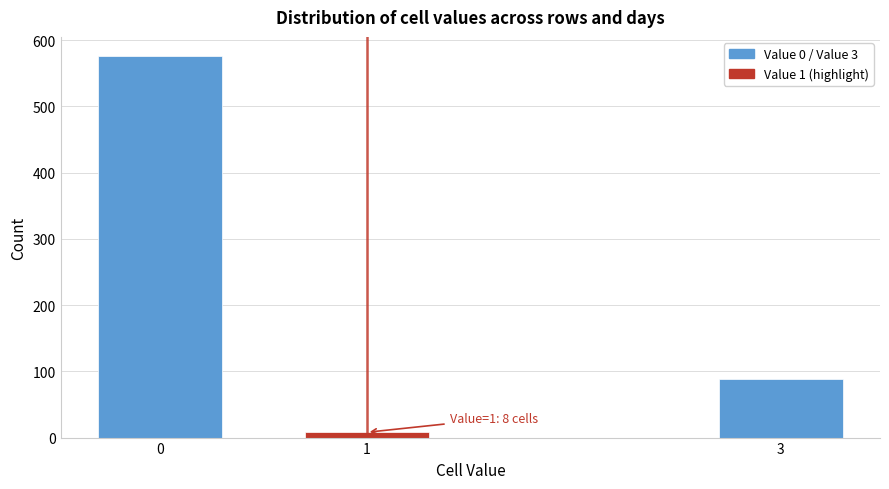

Reading left to right, extract all data points from this chart.

0=576	1=8	3=88